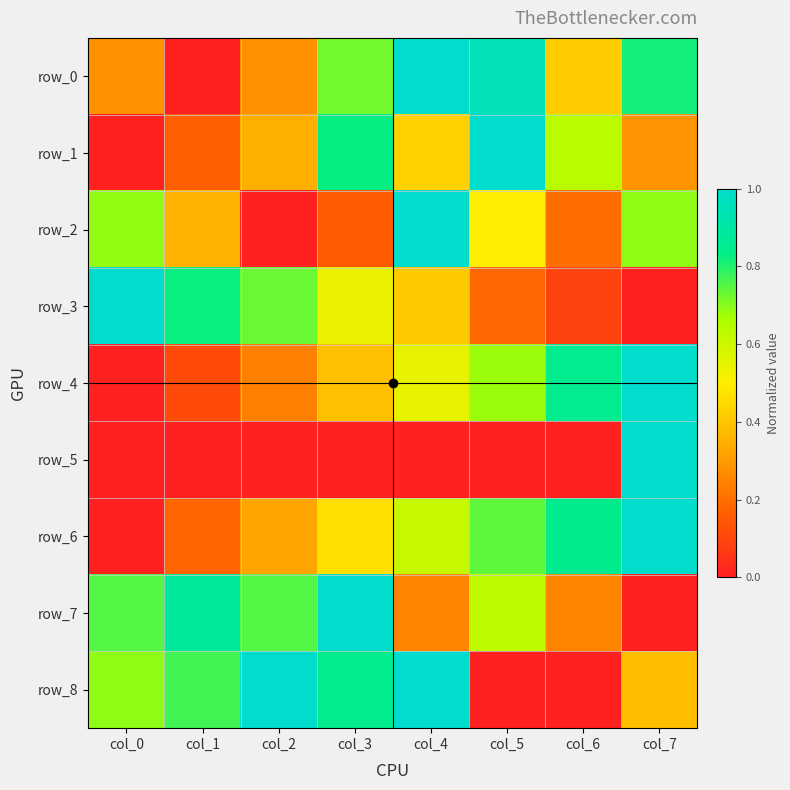

How many positive values does the row_7 series have?

7